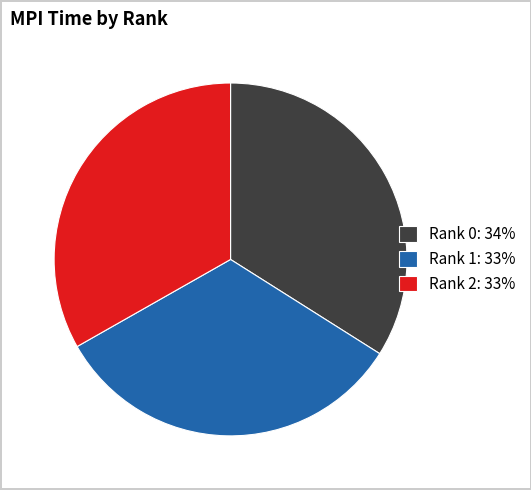

Combined, do Rank 2: 33% and Rank 0: 34% account for over 50%?

Yes